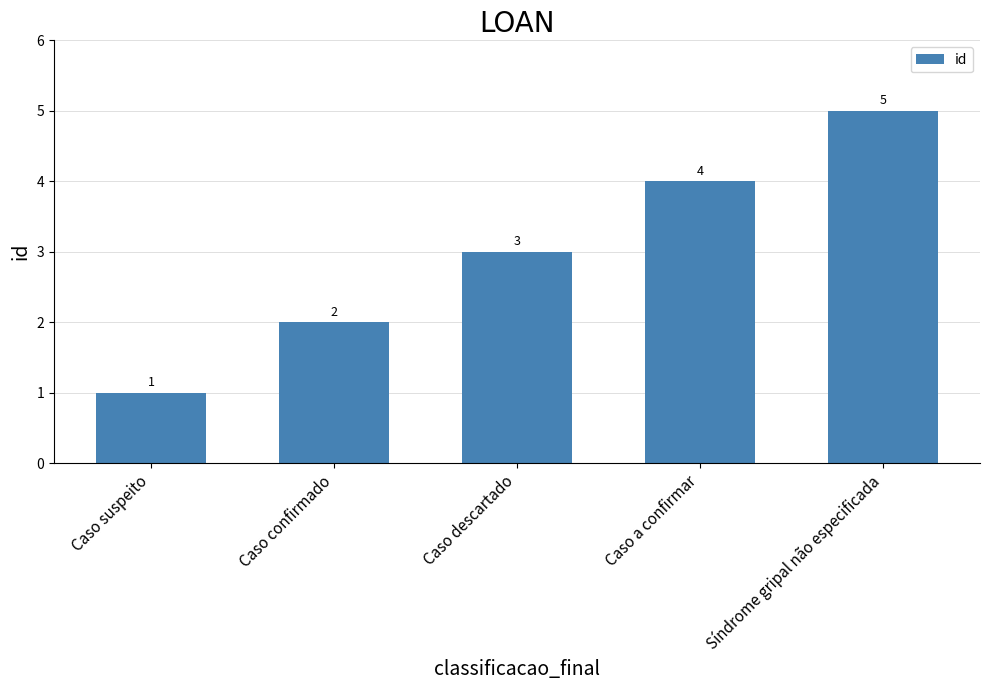

Does the chart contain stacked bars?

No